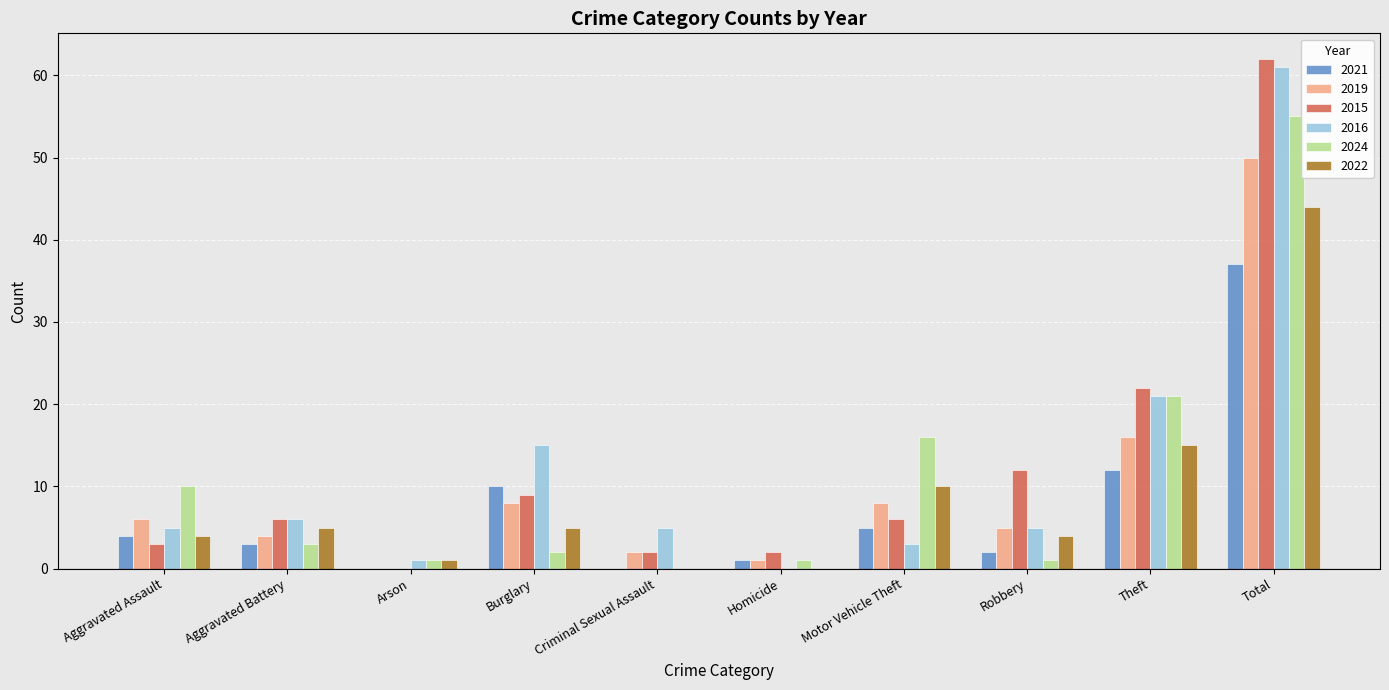

The value of 2016 at Robbery is 7. True or false?

False